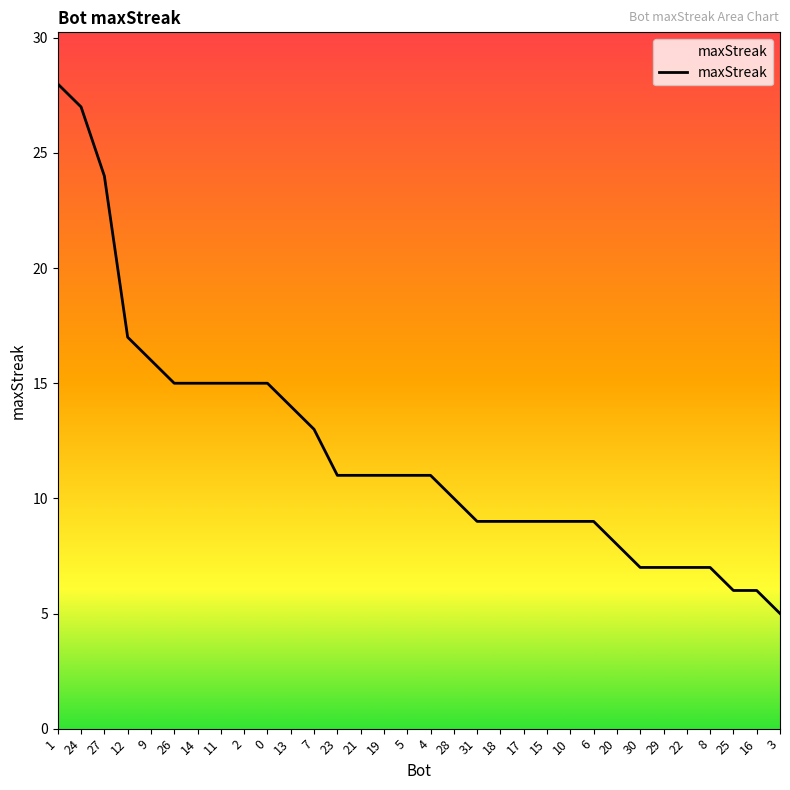

Reading left to right, transcribe all the data shown in this chart.

1=28	24=27	27=24	12=17	9=16	26=15	14=15	11=15	2=15	0=15	13=14	7=13	23=11	21=11	19=11	5=11	4=11	28=10	31=9	18=9	17=9	15=9	10=9	6=9	20=8	30=7	29=7	22=7	8=7	25=6	16=6	3=5